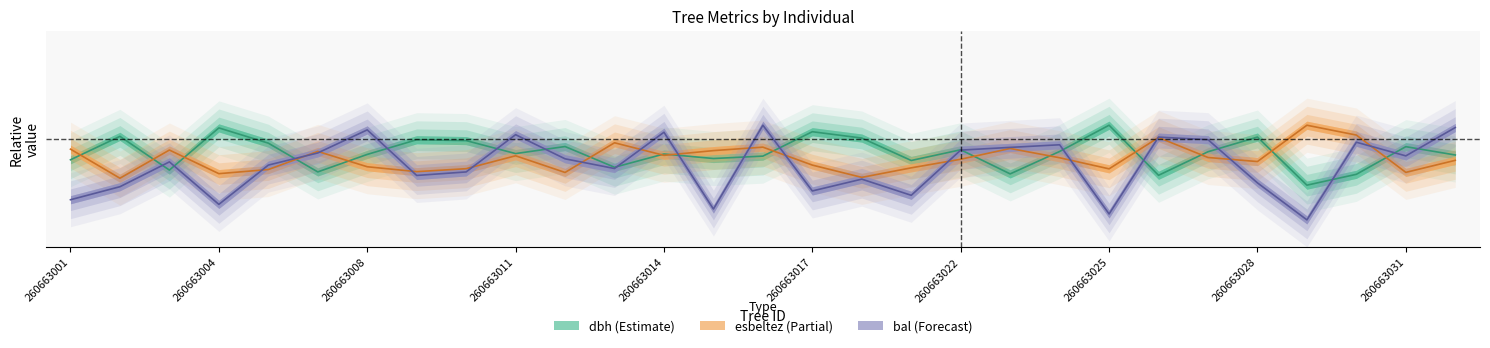

How many data points does each series have?

29